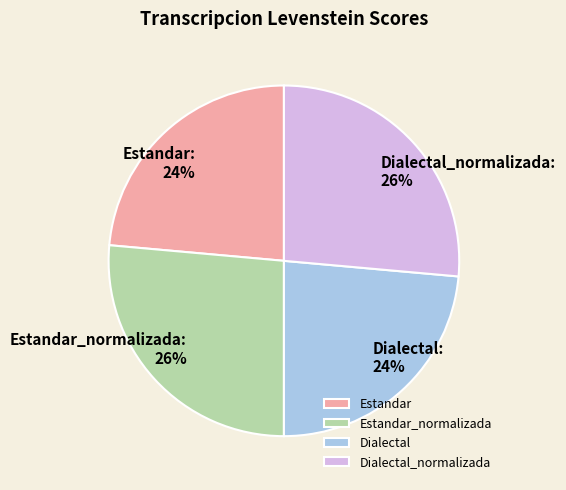

Is Dialectal_normalizada the majority of the pie?

No